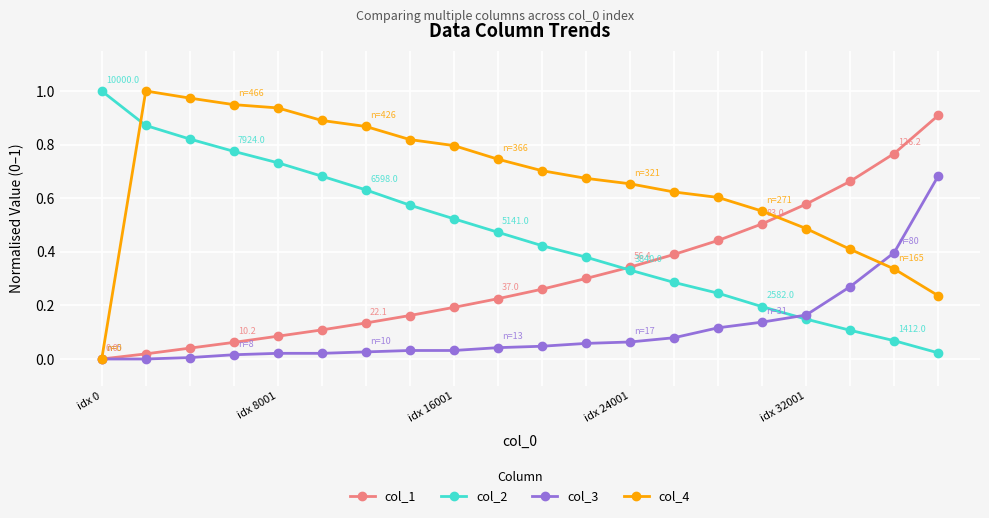

True or false: col_4 has more than 0 interior local peaks.

True